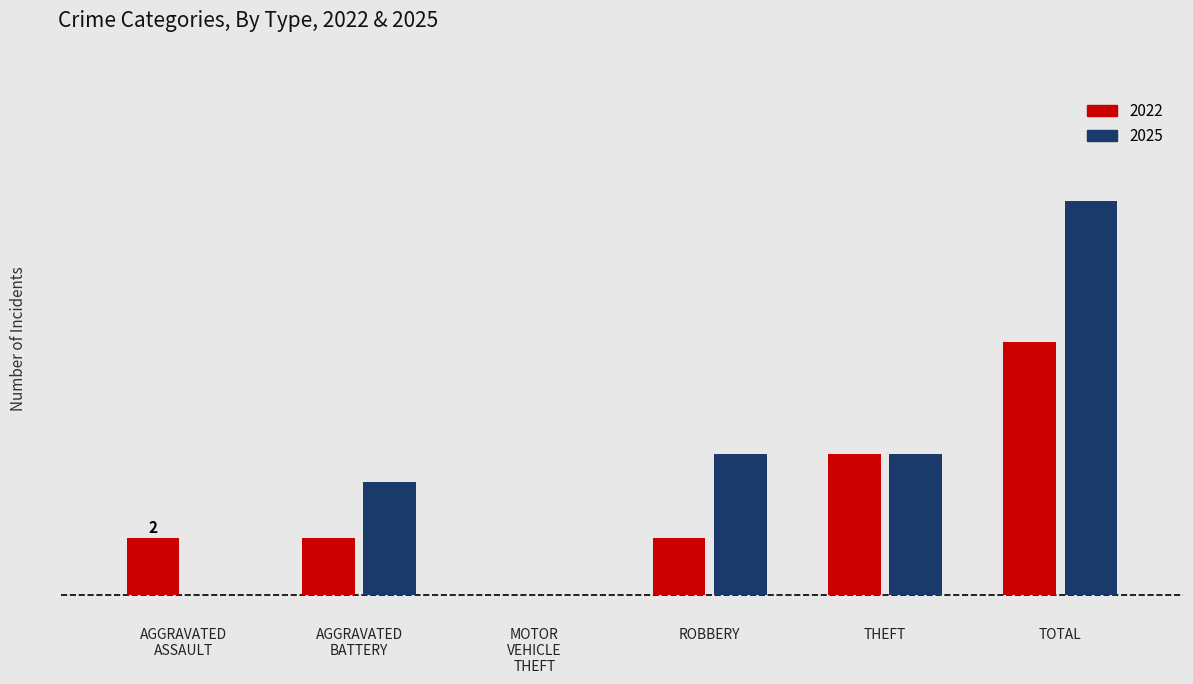

Are the bars grouped side by side (vs. stacked)?

Yes